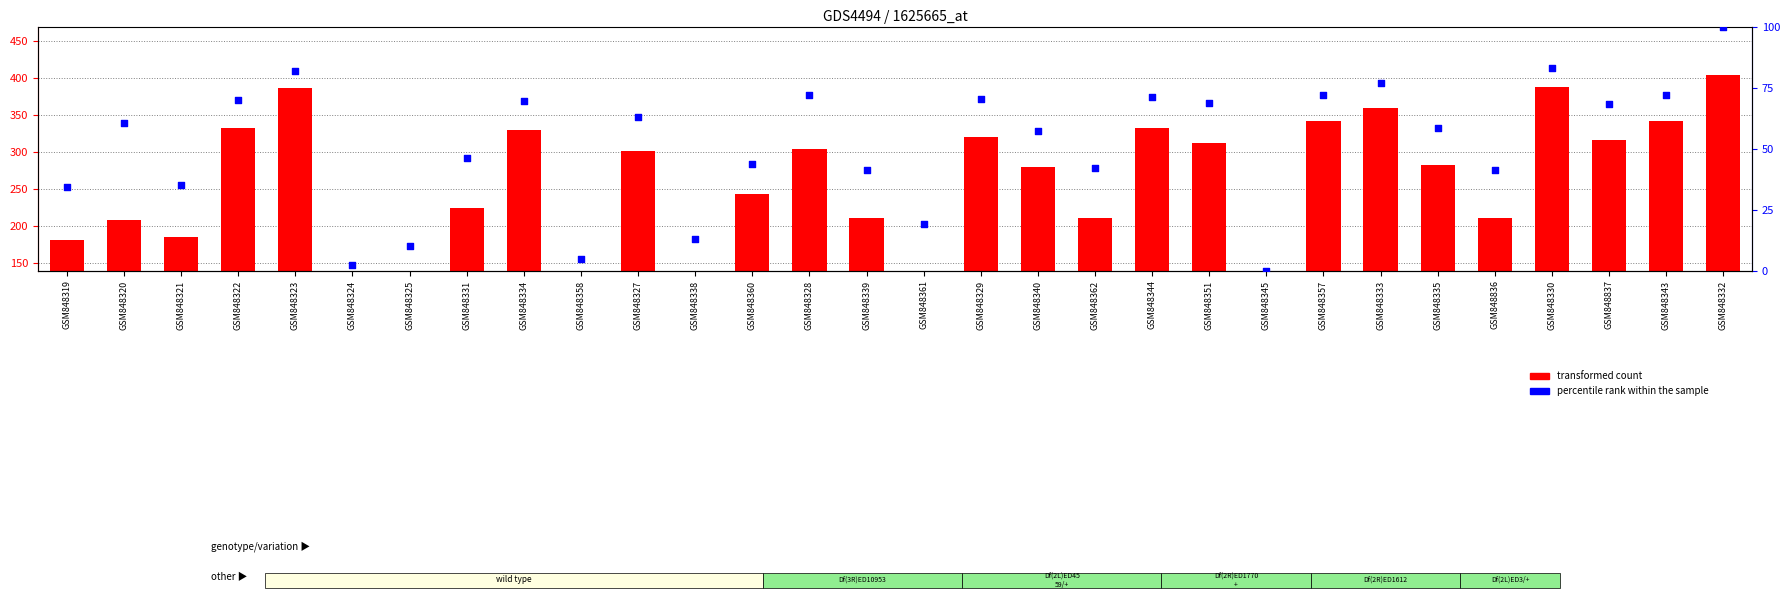

What is the total value across all series at GSM848333?

437.2